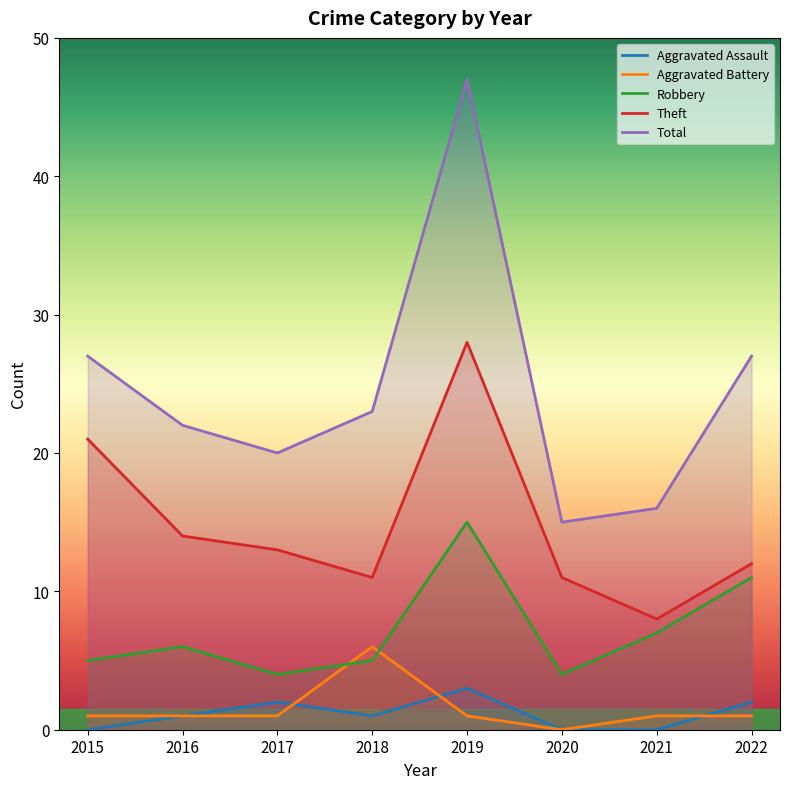

What is the value of the Total point at the 6th from the left?

15